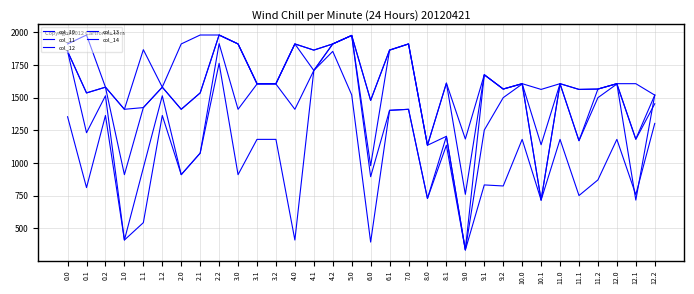

At 4.2, list the series in order from smallest to largest.

col_10, col_11, col_12, col_13, col_14